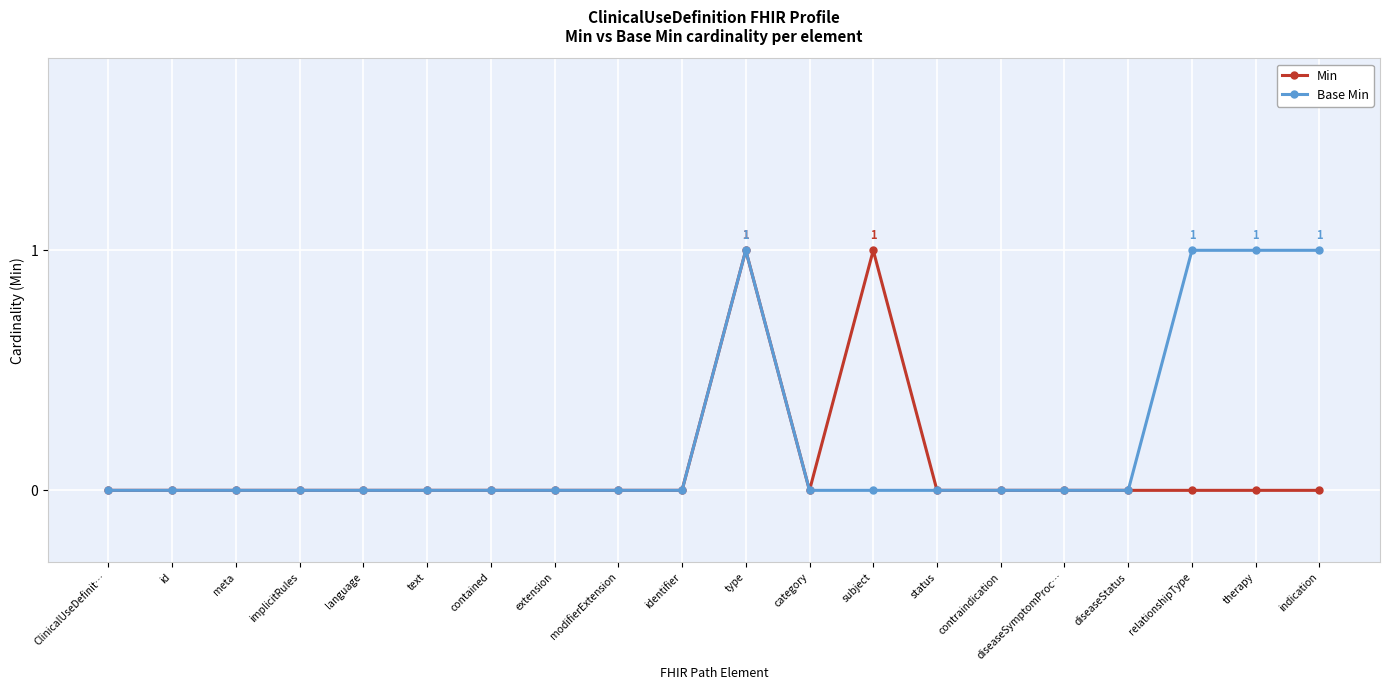

How many data points does each series have?

20